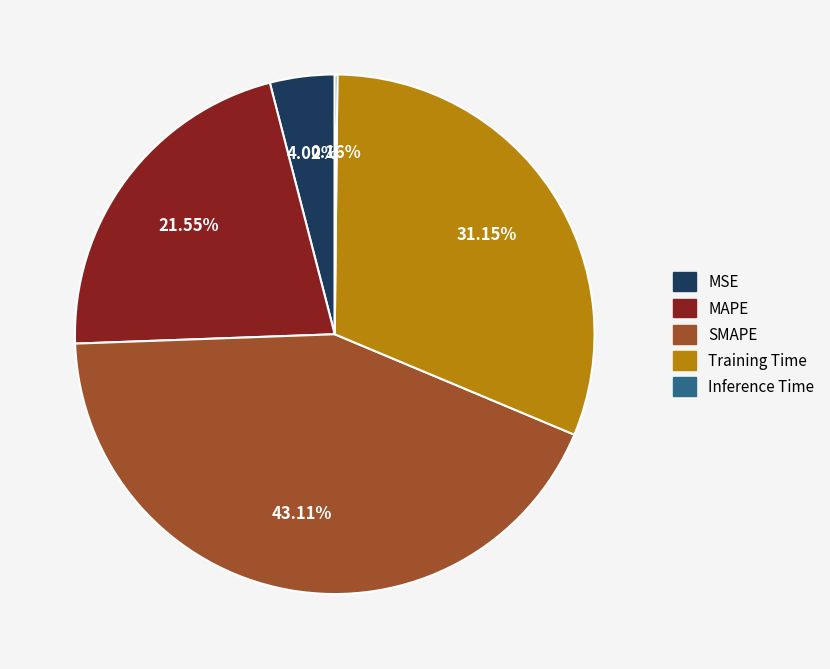

Which category has the biggest portion of the pie?

SMAPE